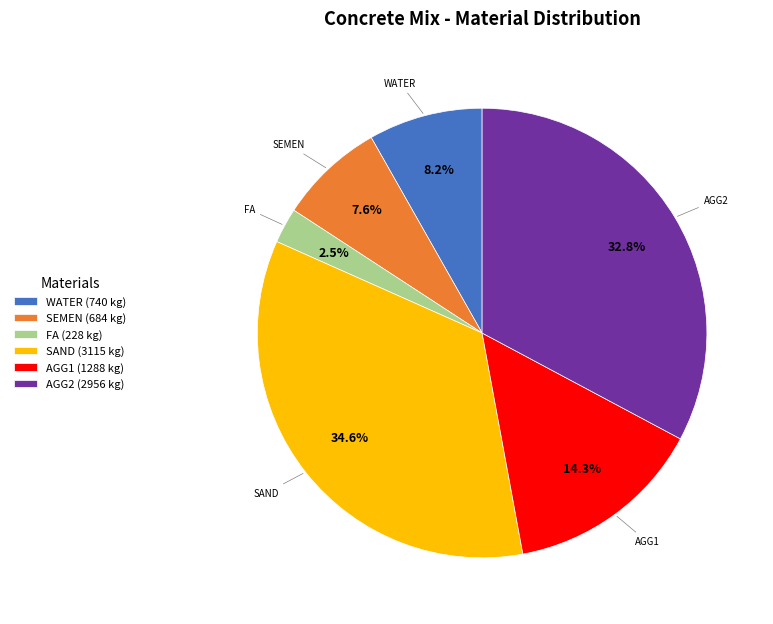

How many slices are in this pie chart?

6